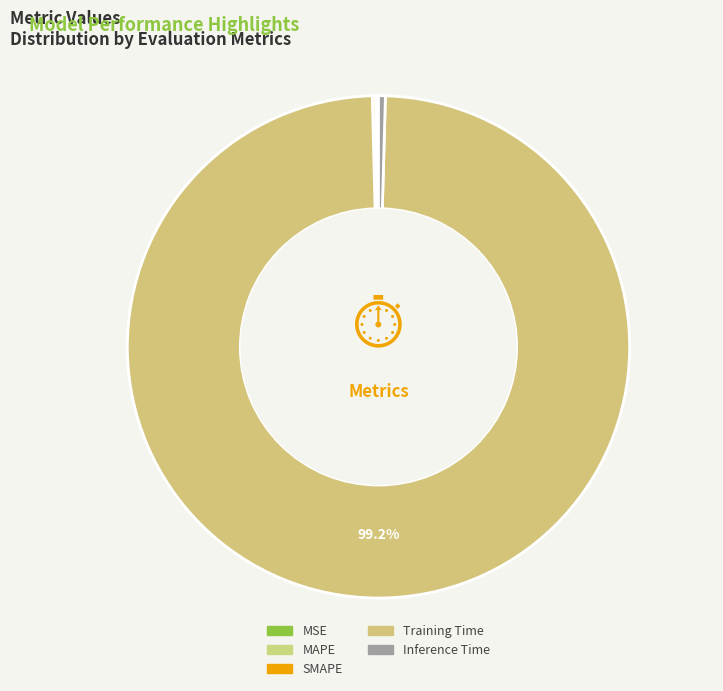

Which slice is the largest?

Training Time